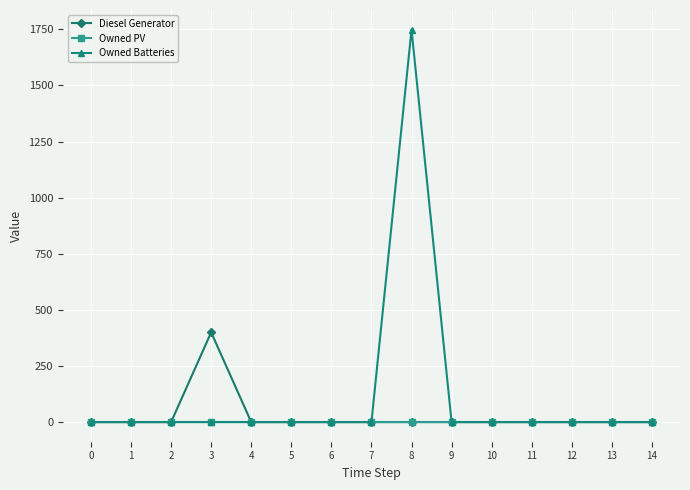

Which series has the widest spread of values?

Owned Batteries